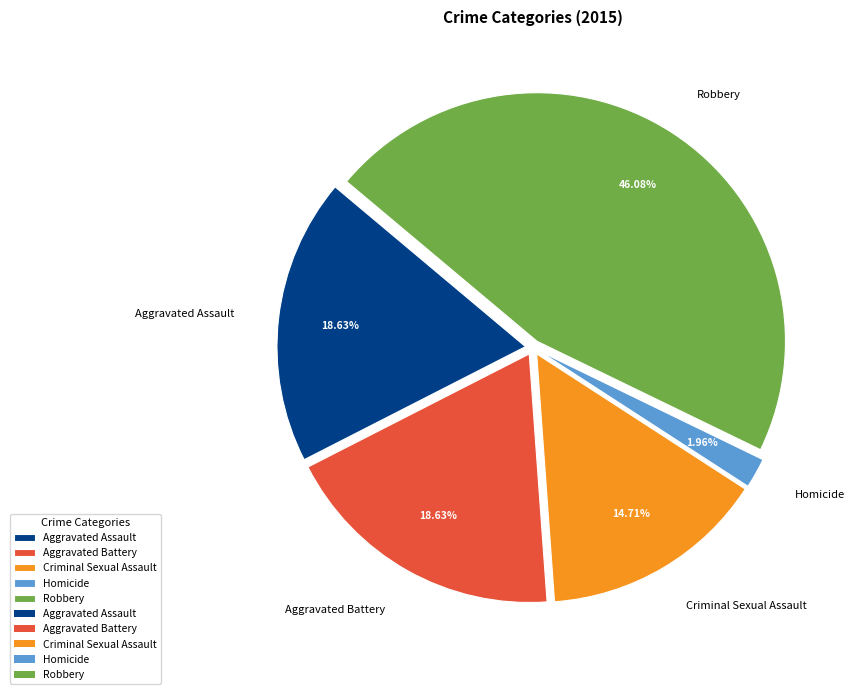

How many slices are in this pie chart?

5